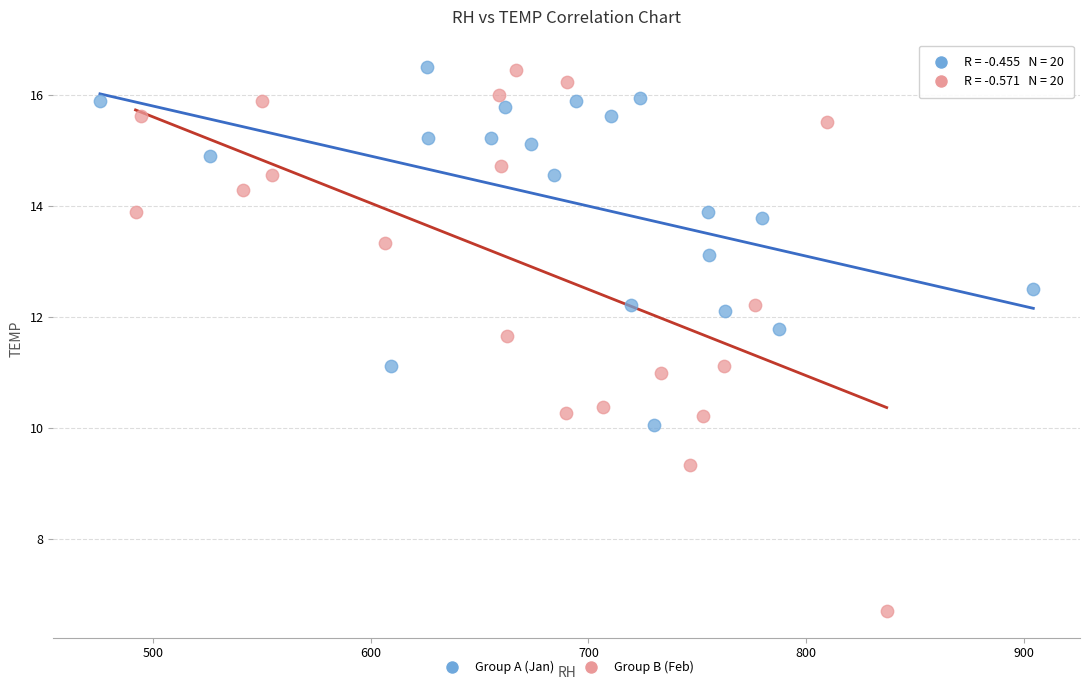

Which series has the widest spread of Y values?

Group B (Feb)